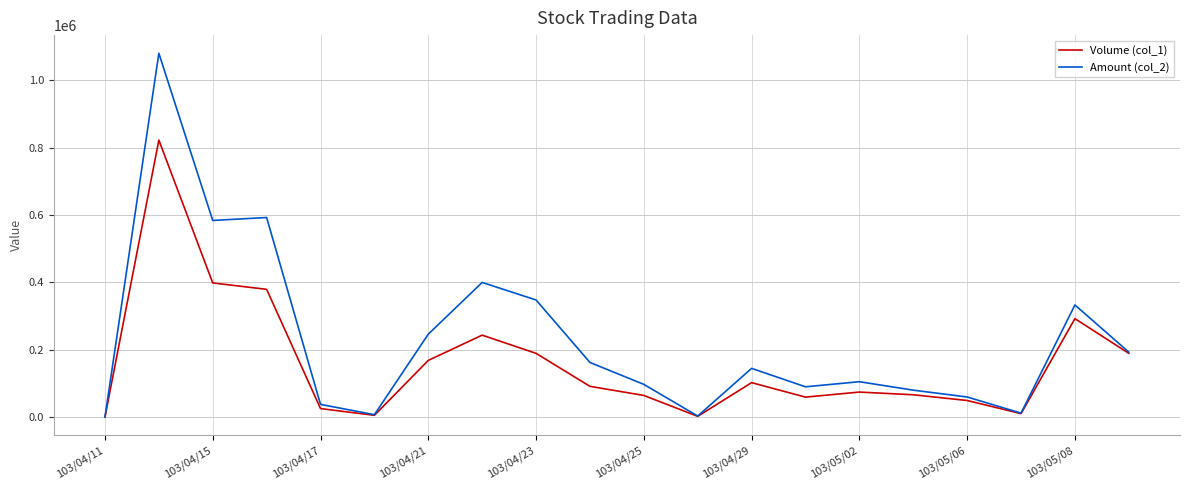

Which series has the largest range (max minus min)?

Amount (col_2)